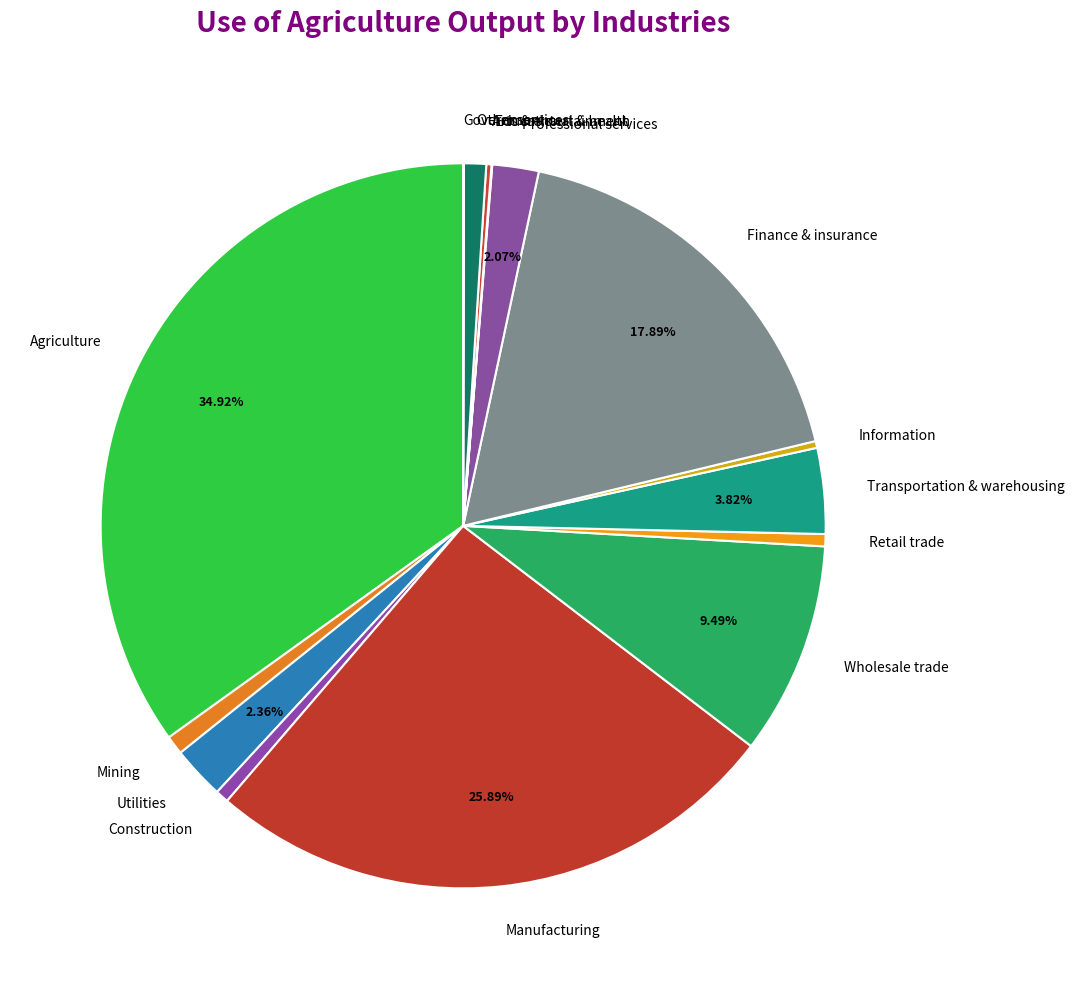

Which category has the biggest portion of the pie?

Agriculture